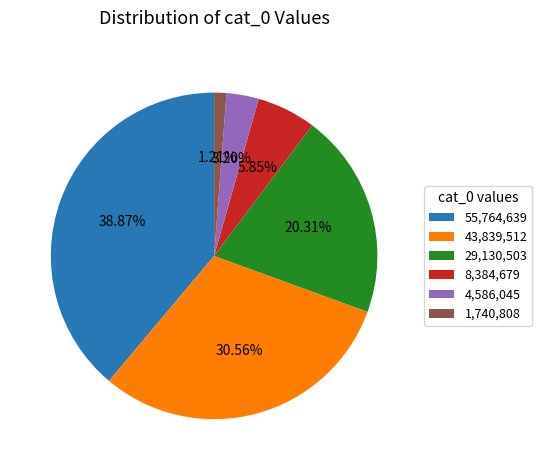

What is the ratio of the value at 43,839,512 to the value at 29,130,503?

1.5